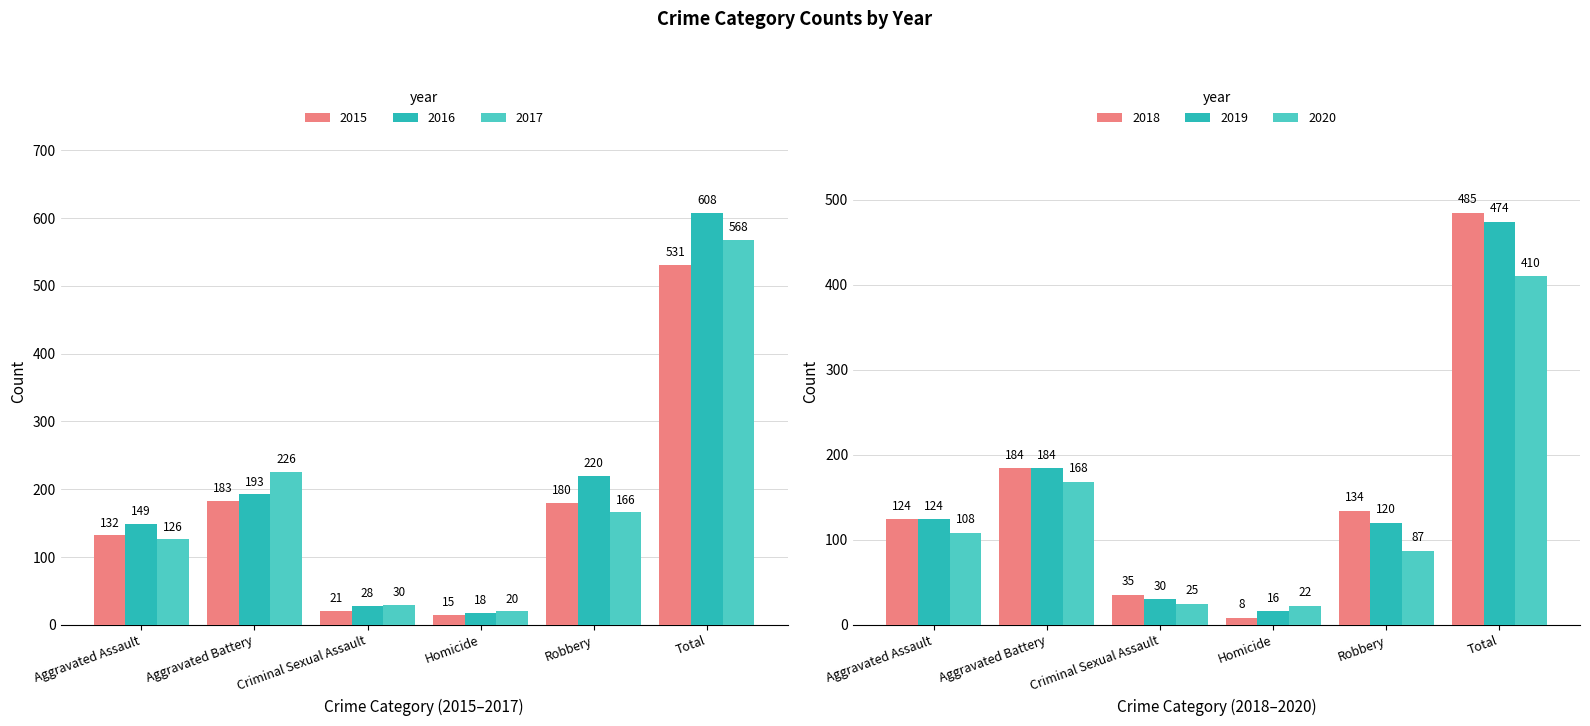

Which category has the highest value in the 2019 series?

Total